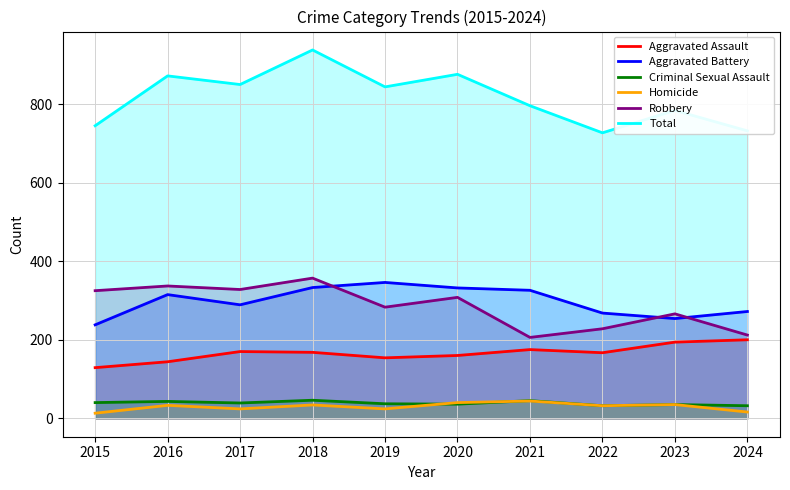

Which series has the largest total across all categories?

Total